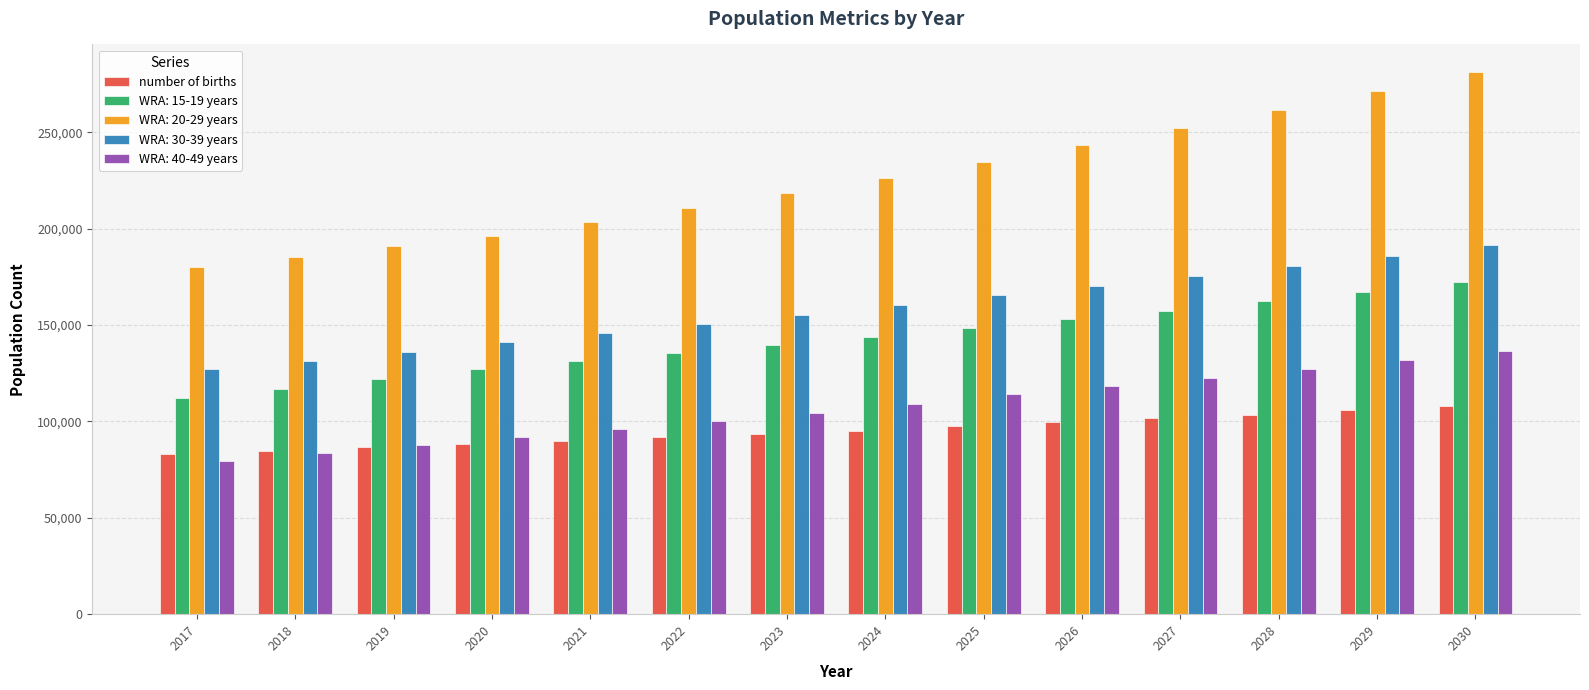

Which label corresponds to the smallest value in the chart?

2017